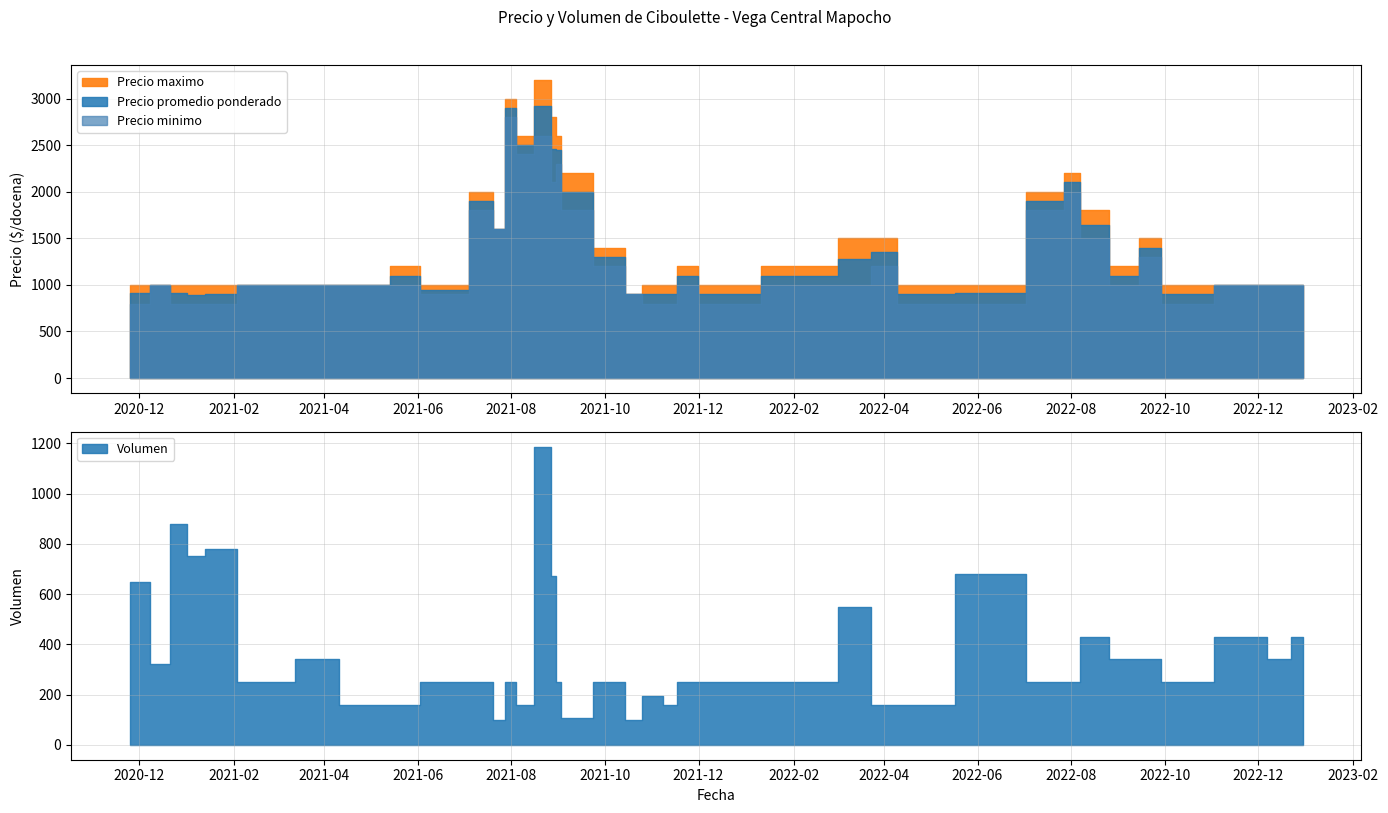

What are all the series names shown in the legend?

Precio promedio ponderado, Precio minimo, Precio maximo